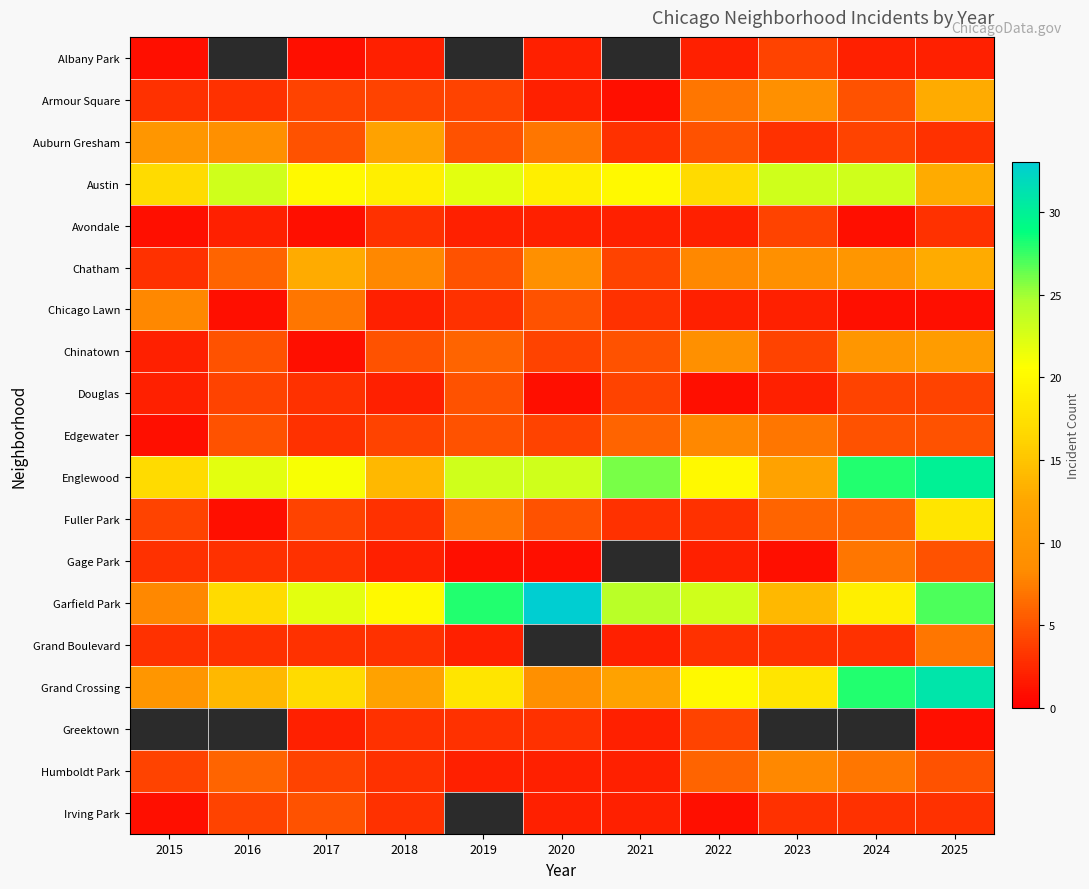

What is the maximum value for Grand Boulevard?

7.0